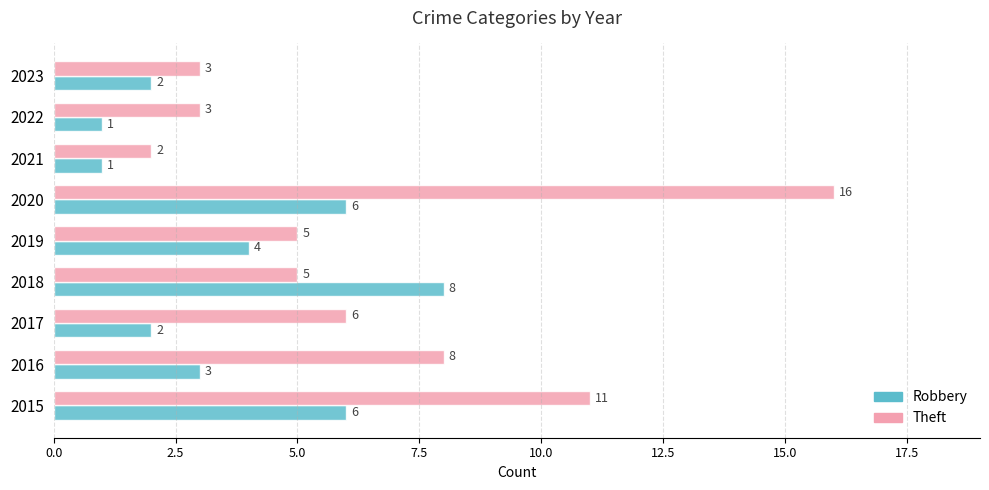

What is the total value across all series at 2023?

5